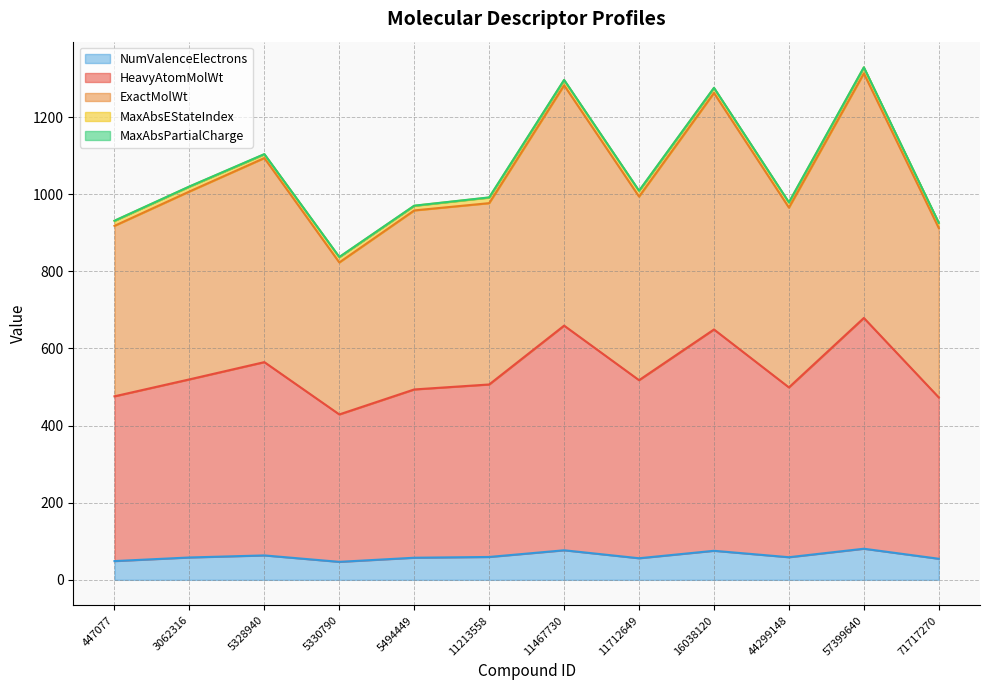

True or false: NumValenceElectrons and ExactMolWt intersect in this chart.

False